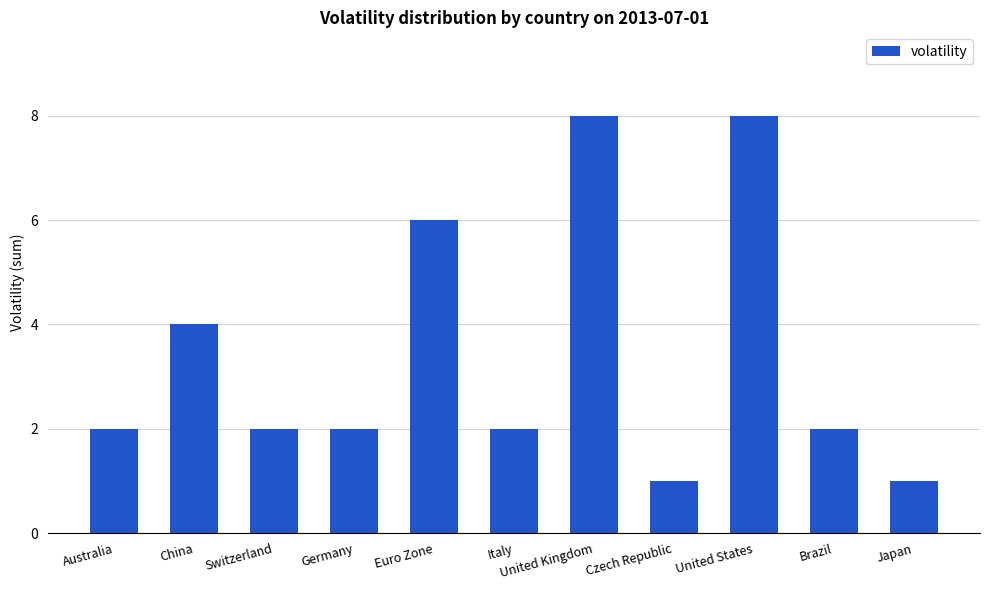

What is the sum of the values at United States and United Kingdom?

16